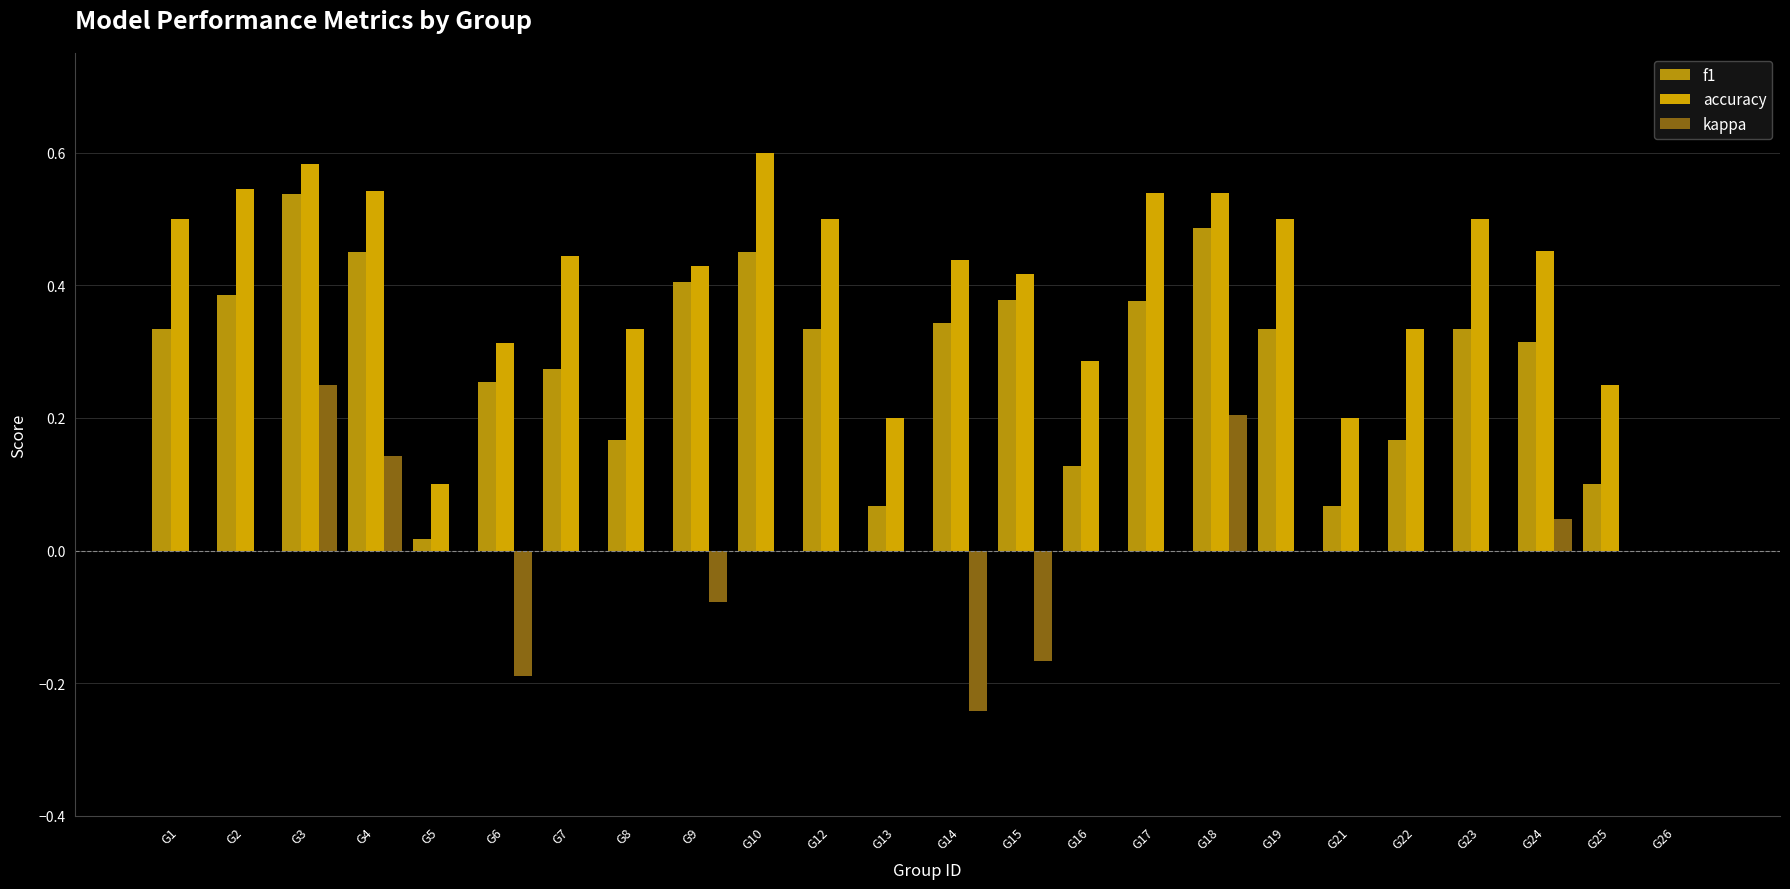

Rank the series by their maximum value, from highest to lowest.

accuracy, f1, kappa